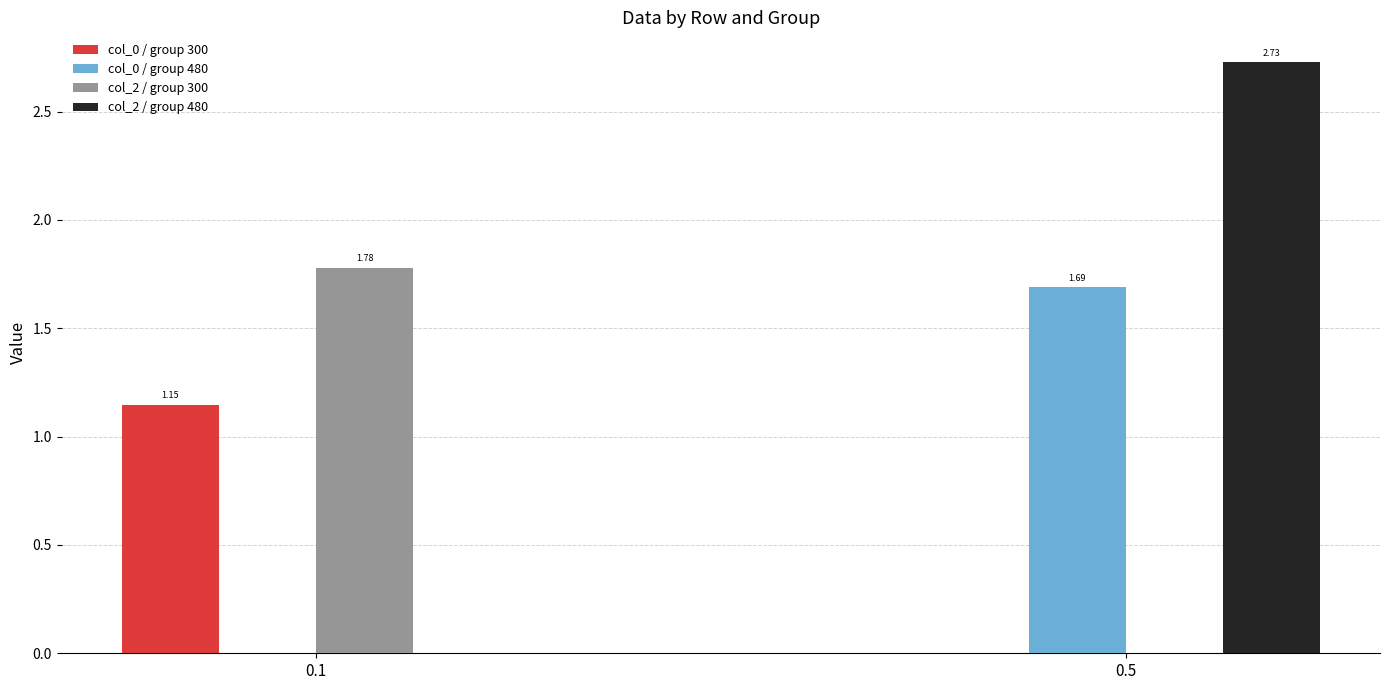

What is the total value across all series at 0.1?

2.9